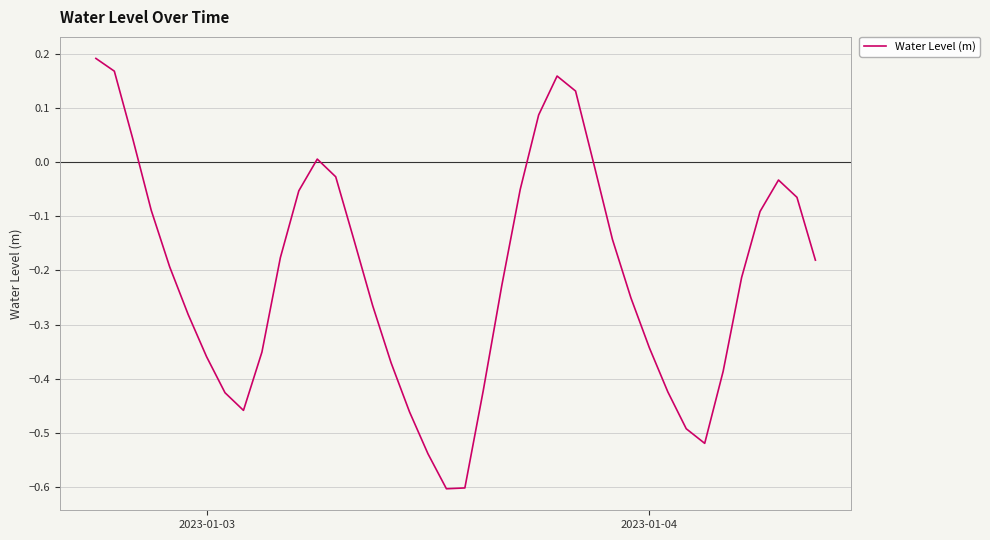

What is the smallest value displayed?

-0.6